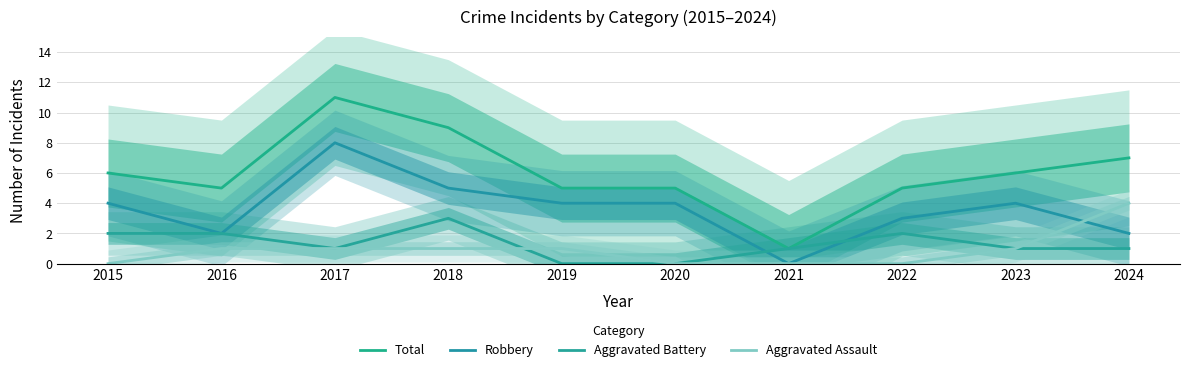

Reading left to right, list all the values displayed in this chart.

Total: 2015=6	2016=5	2017=11	2018=9	2019=5	2020=5	2021=1	2022=5	2023=6	2024=7
Robbery: 2015=4	2016=2	2017=8	2018=5	2019=4	2020=4	2021=0	2022=3	2023=4	2024=2
Aggravated Battery: 2015=2	2016=2	2017=1	2018=3	2019=0	2020=0	2021=1	2022=2	2023=1	2024=1
Aggravated Assault: 2015=0	2016=1	2017=1	2018=1	2019=1	2020=0	2021=0	2022=0	2023=1	2024=4